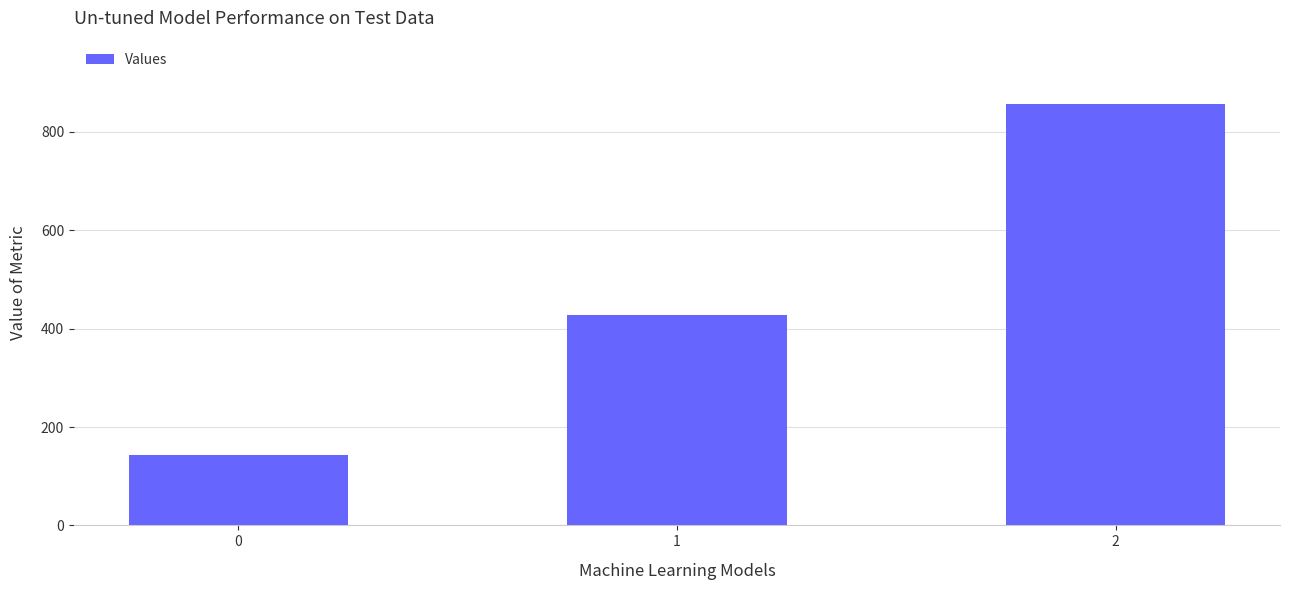

Approximately how many times larger is the value at 0 compared to 1?

0.3